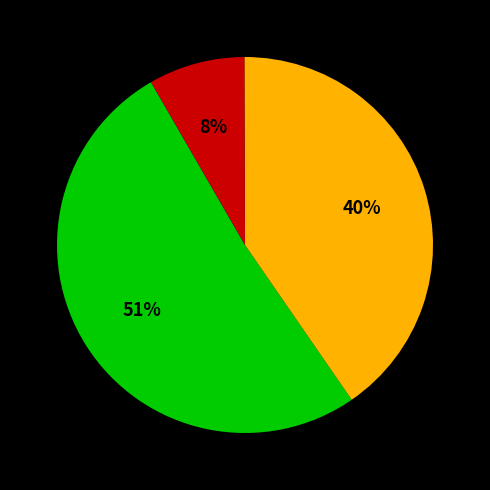

Does any single category account for the majority?

Yes